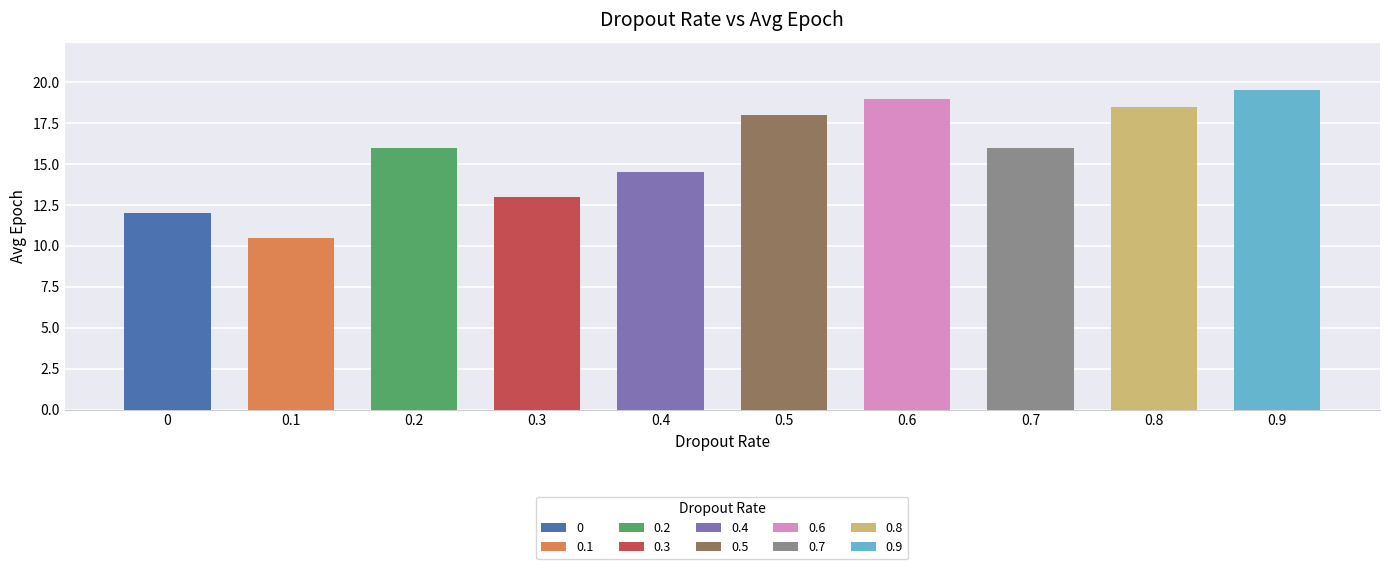

True or false: the data shows 14.5 at 0.4.

True